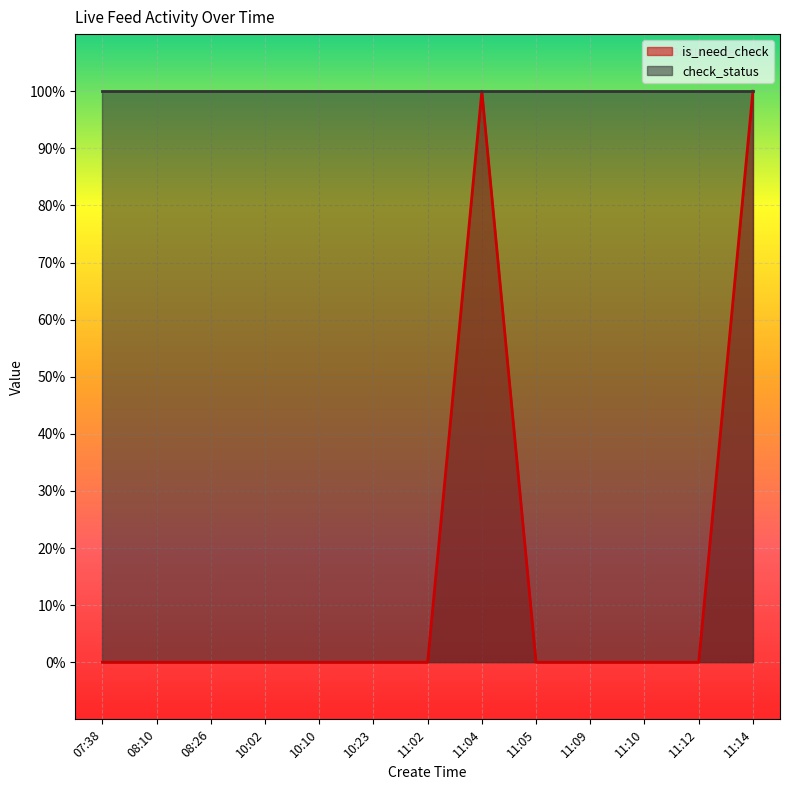

What is the change in value from 11:02 to 11:04?

+1